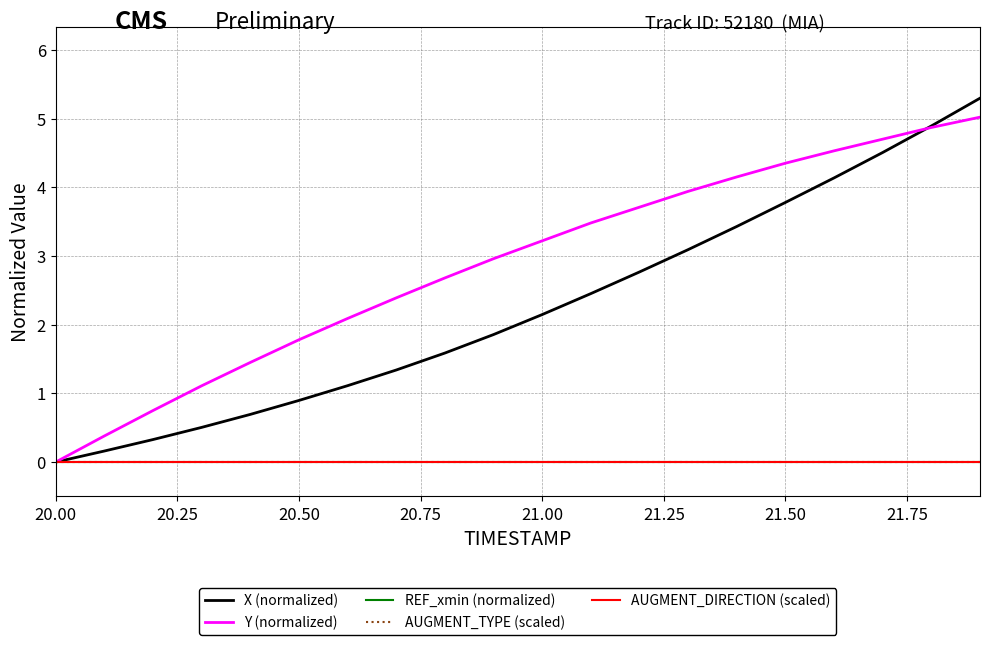

Does the chart display data point markers on the line(s)?

No